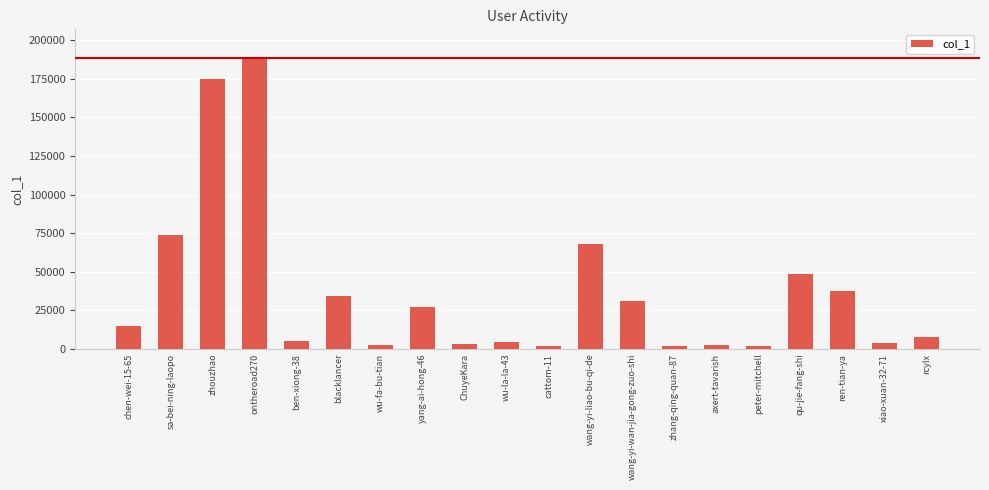

What is the sum of all values?

733136